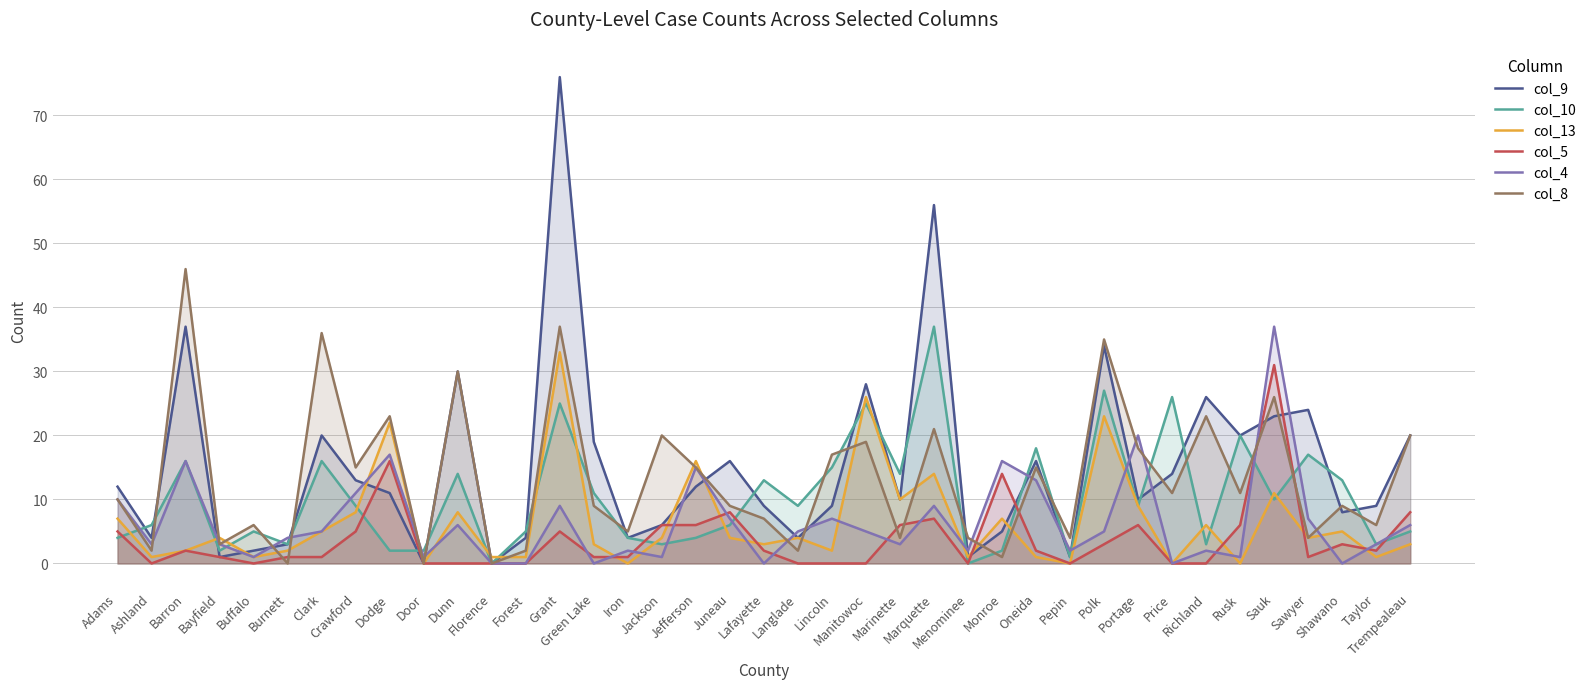

How many categories are shown in the chart?

39